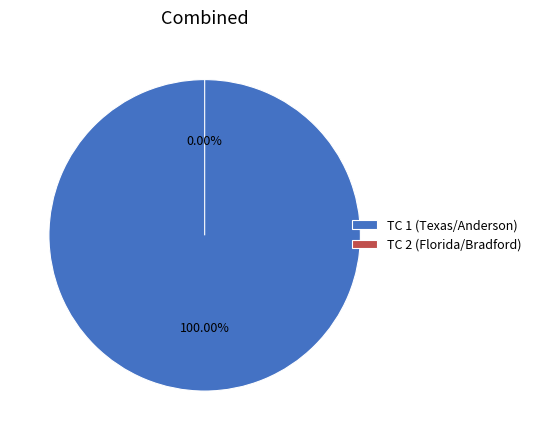

How many segments does this pie chart have?

2